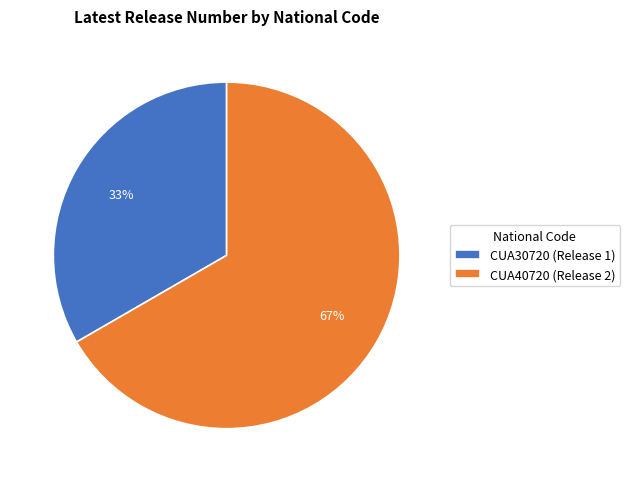

Which slice is the smallest?

CUA30720